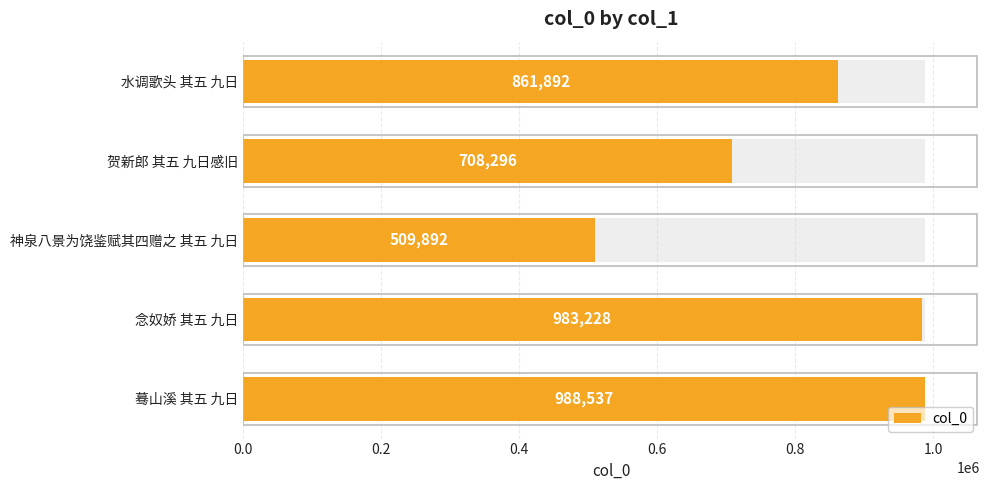

Count the number of values greater than 861892.

2